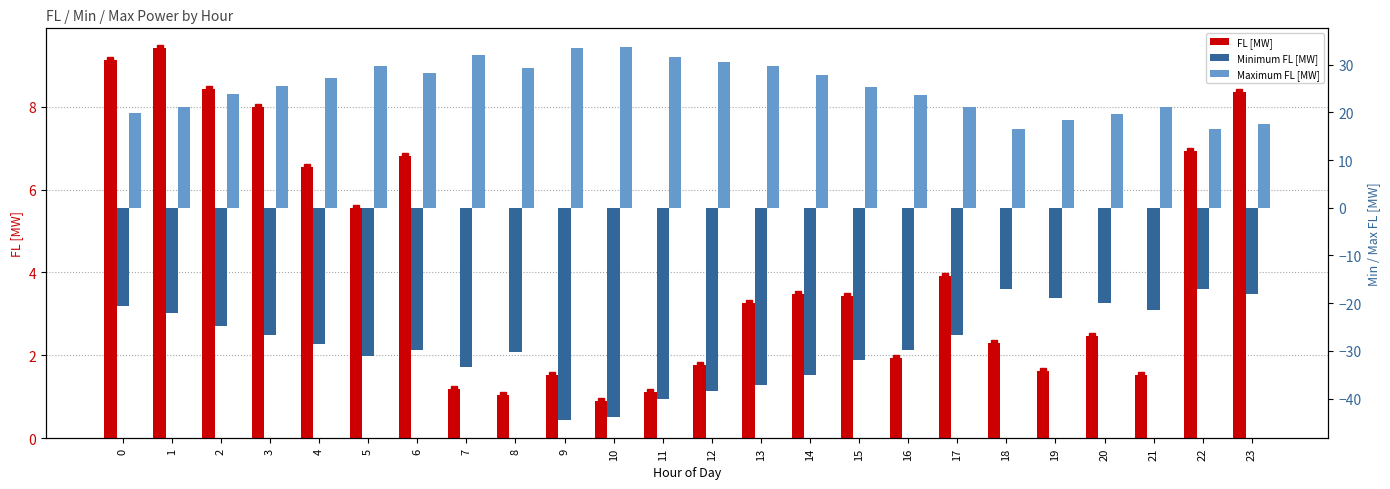

At 19, list the series in order from smallest to largest.

Minimum FL [MW], FL [MW], Maximum FL [MW]